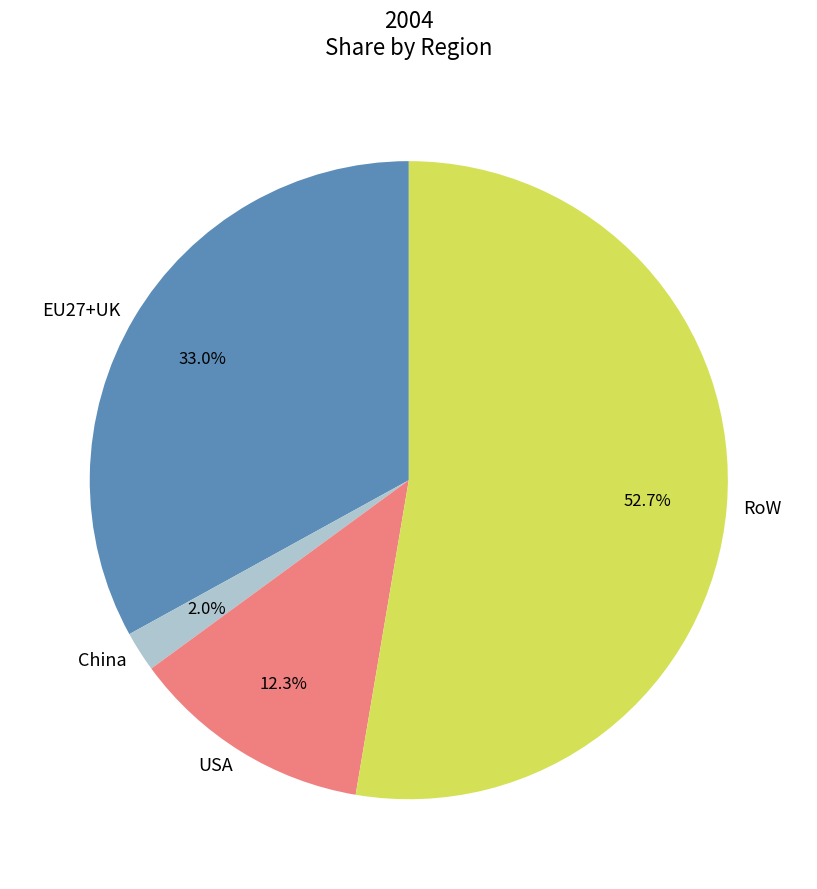

How many segments does this pie chart have?

4